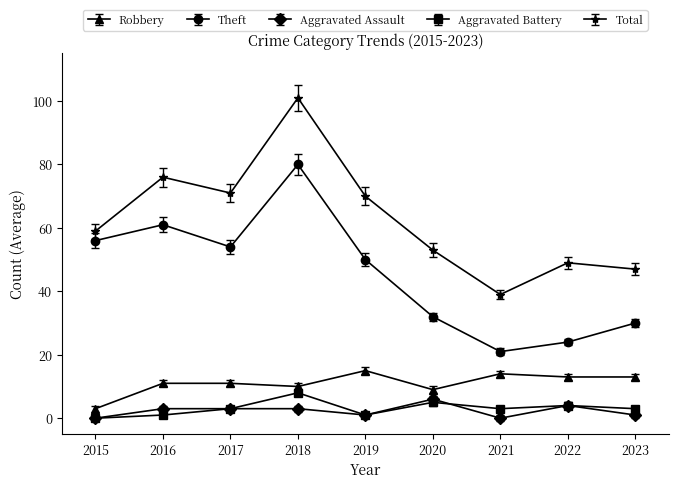

At 2016, list the series in order from smallest to largest.

Aggravated Battery, Aggravated Assault, Robbery, Theft, Total